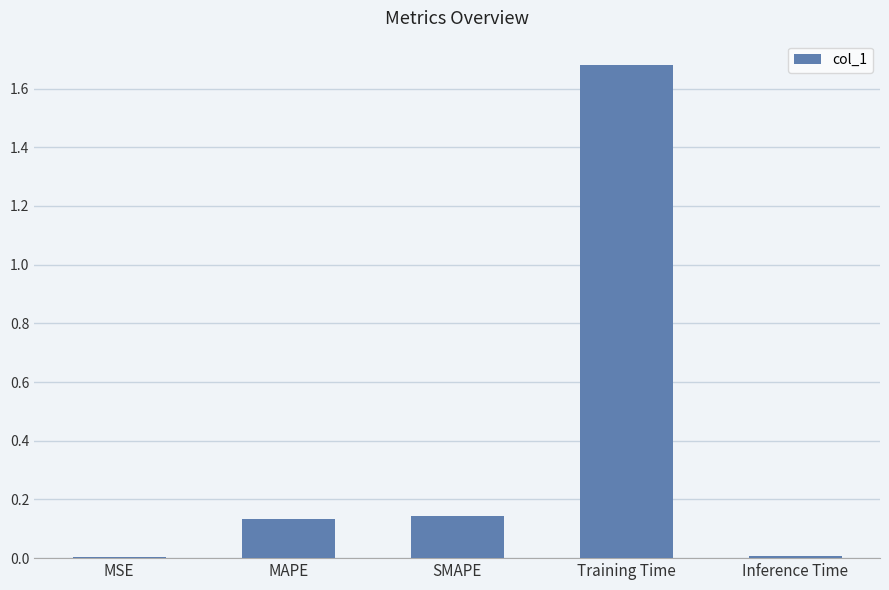

True or false: the data shows 0.3 at SMAPE.

False